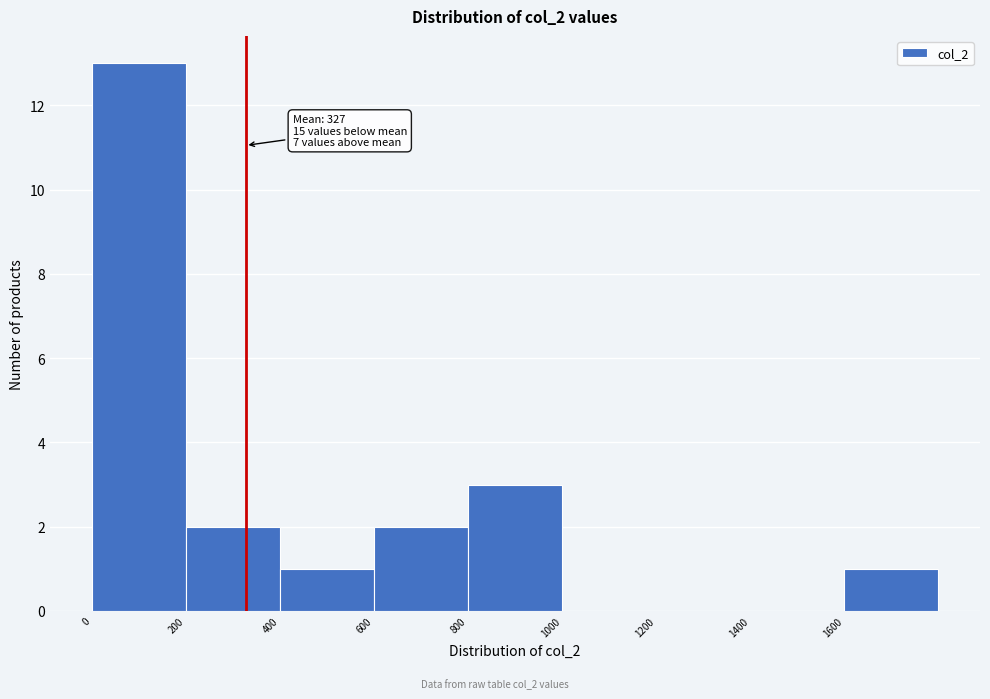

Over which range of the x-axis is the bar tallest?

0 to 200